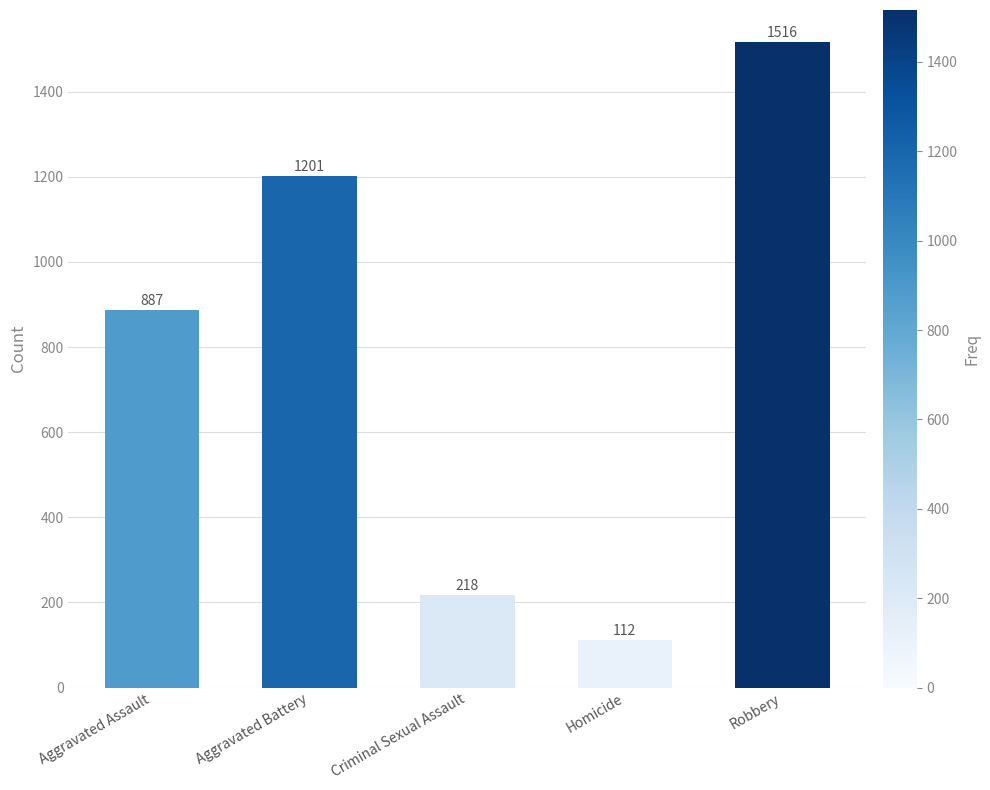

What is the minimum value shown in the chart?

112